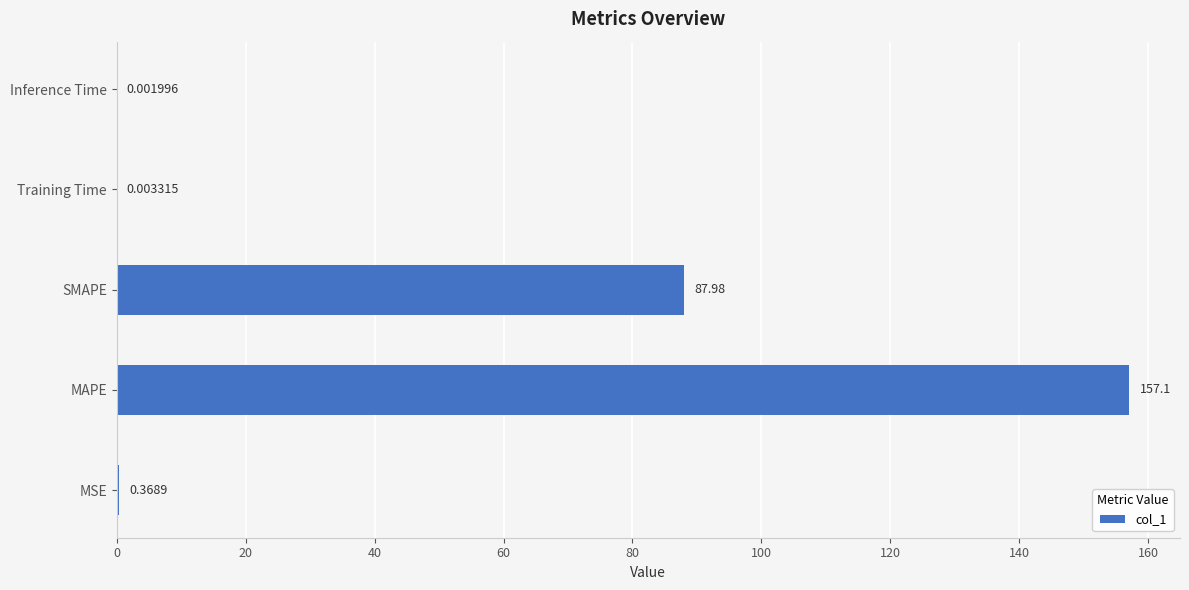

What is the sum of all values?

245.4